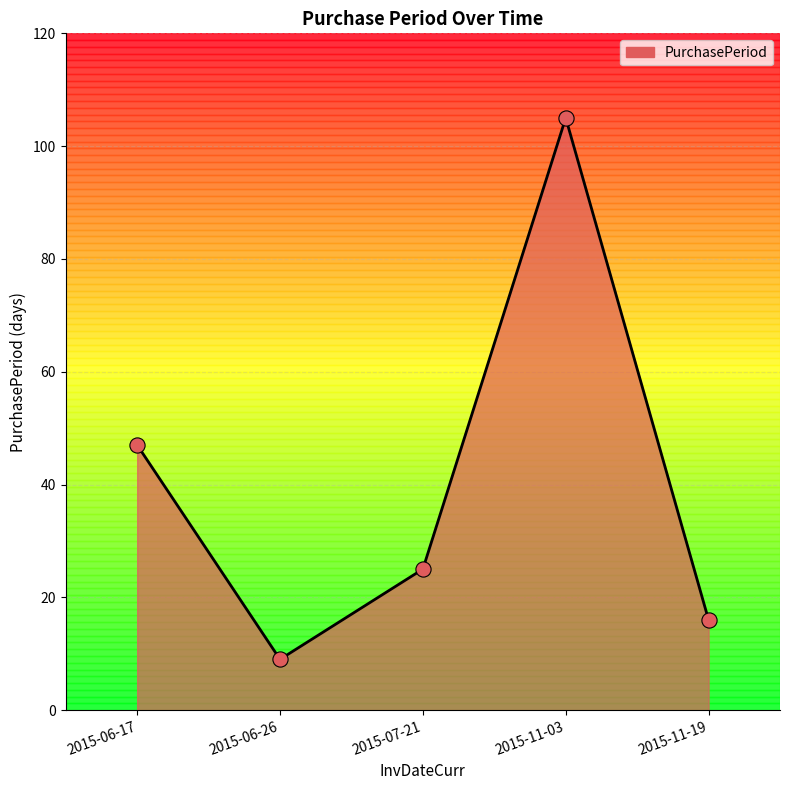

What is the change in value from 2015-07-21 to 2015-11-19?

-9